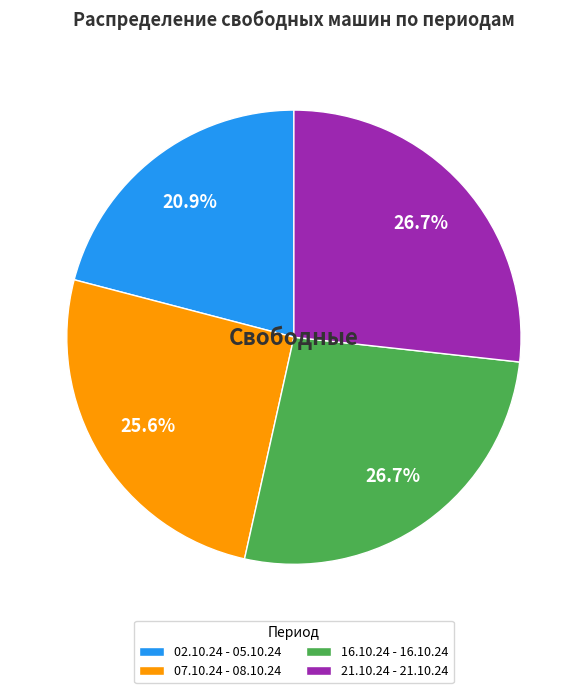

What is the smallest slice in the pie chart?

02.10.24 - 05.10.24